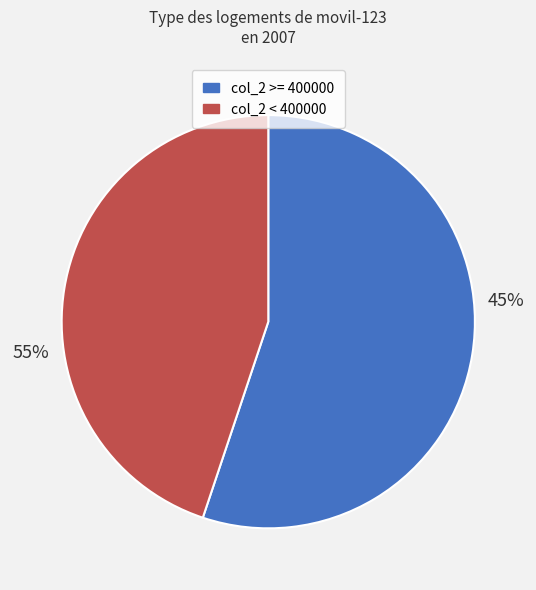

Is the sum of 214810 and 214845 greater than half?

No